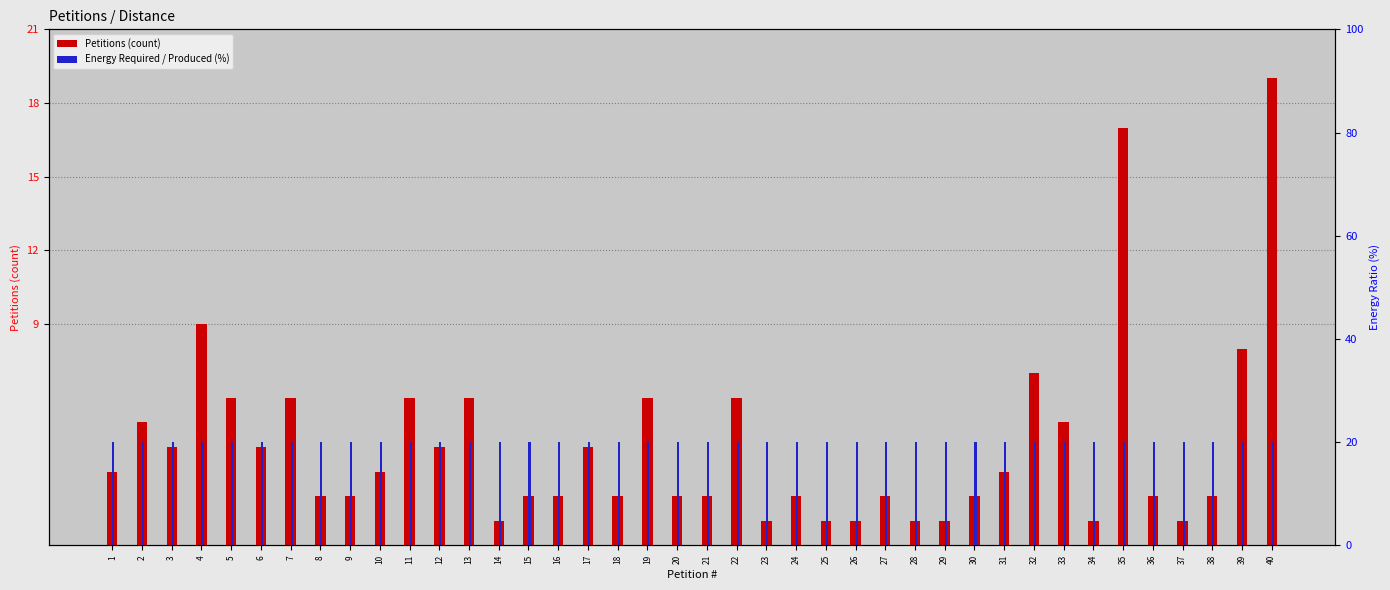

How many categories are shown in the chart?

40